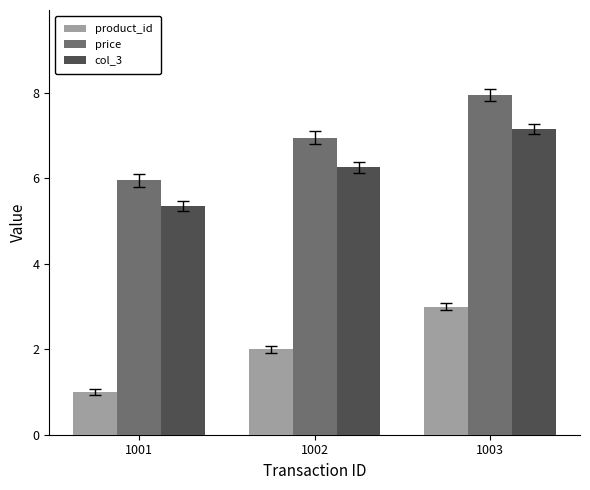

What is the lowest value of the price series?

6.0